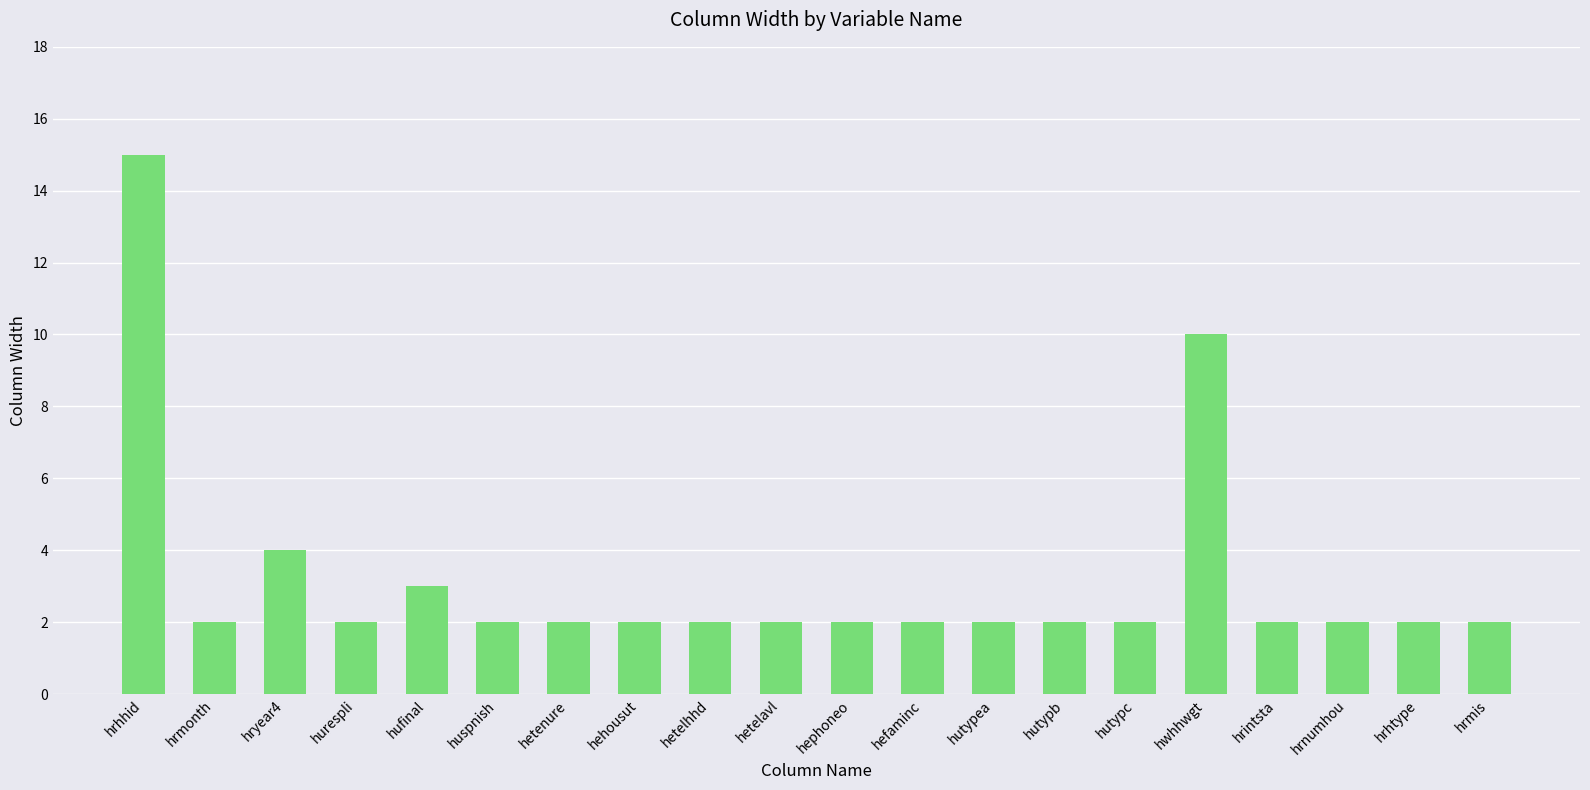

Approximately how many times larger is the value at hrhtype compared to hutypb?

1.0